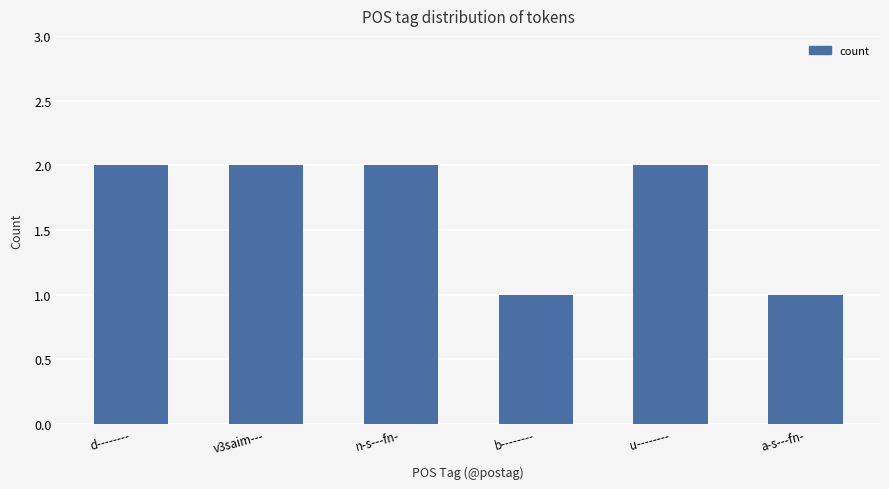

What position from the left is n-s---fn-?

3